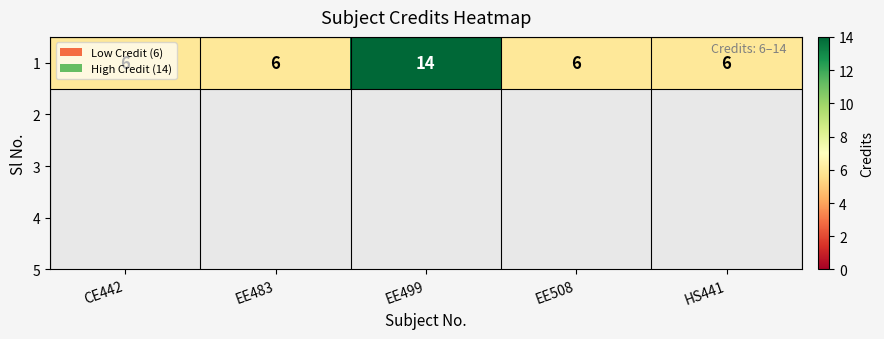

True or false: the data shows 6 at CE442.

True